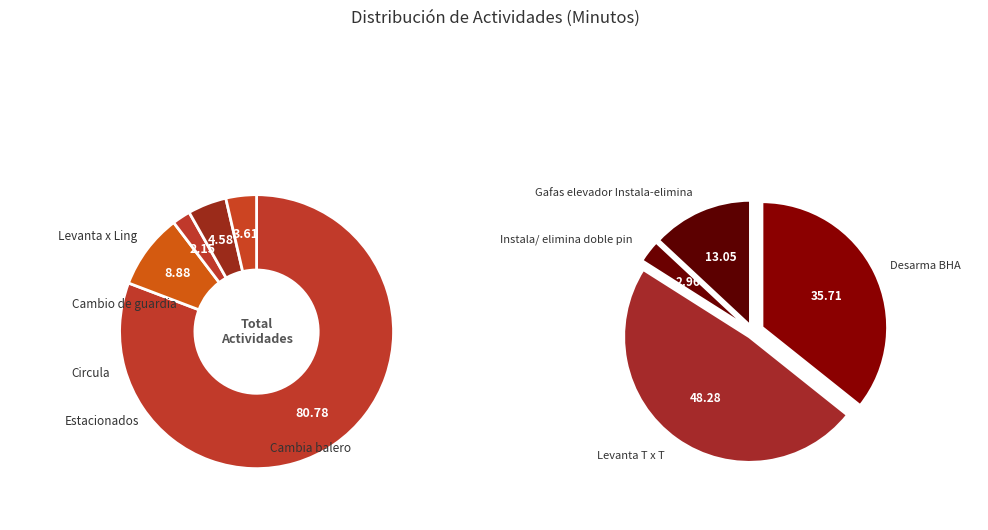

To the nearest percent, what percentage of the pie is Circula?

2%